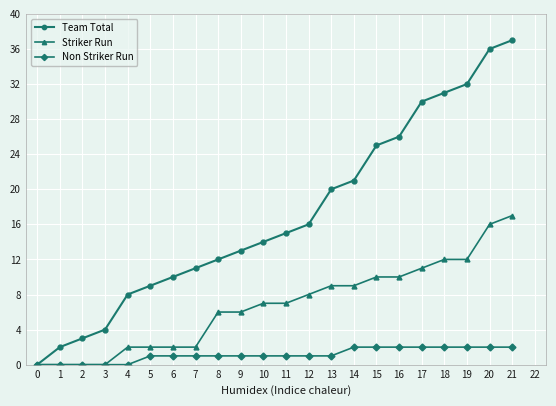

What is the spread (max minus min) of values at 19?

30